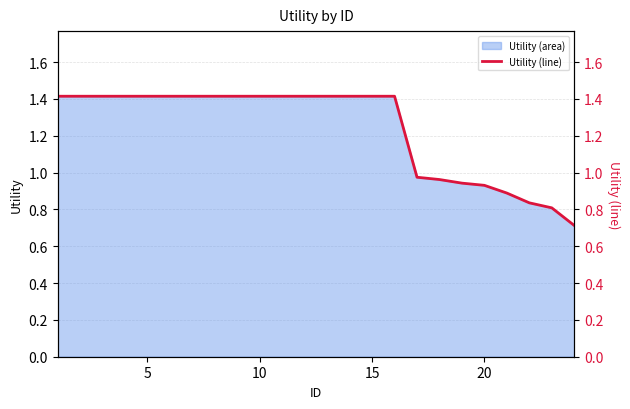

True or false: Utility (area) has a value of 1.4 at 20.

False